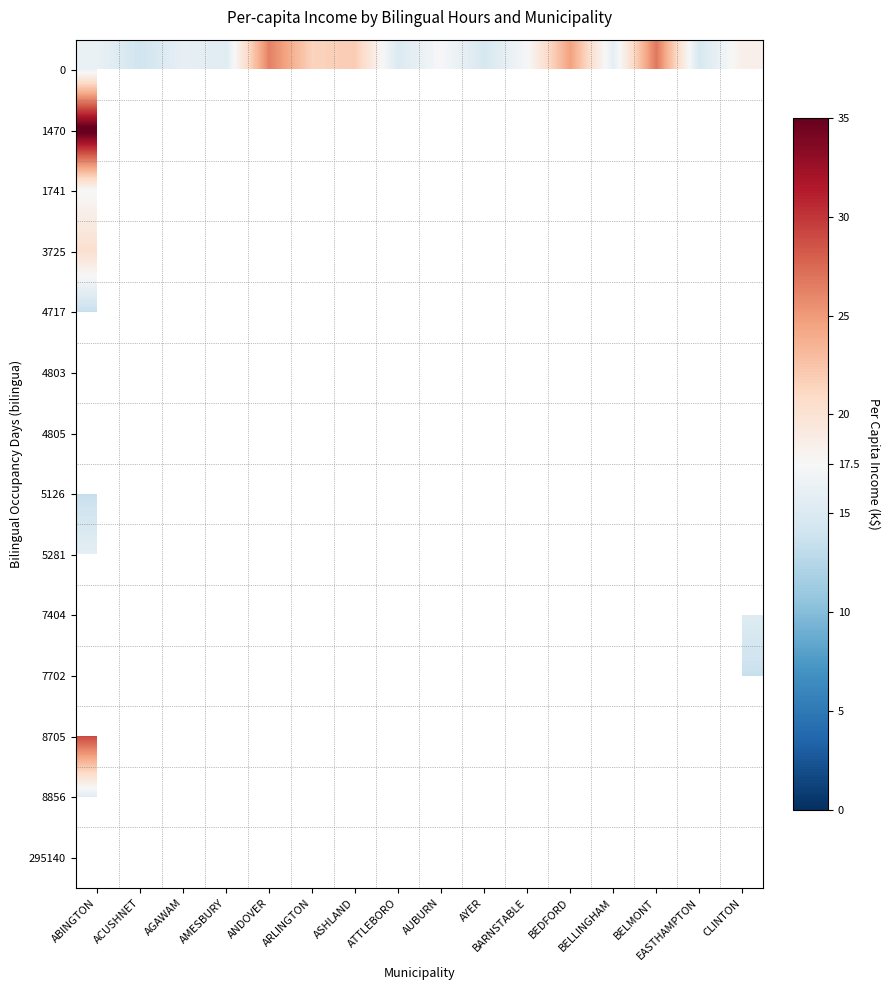

How many values in 8856 are above zero?

1